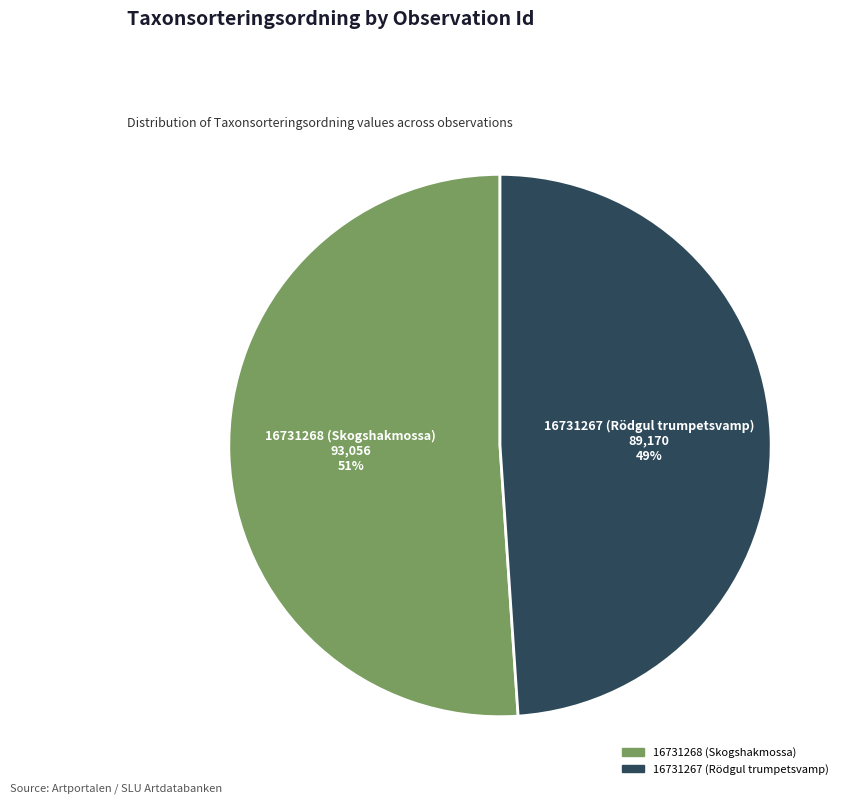

Approximately how many times larger is the value at 16731267 (Rödgul trumpetsvamp) compared to 16731268 (Skogshakmossa)?

1.0